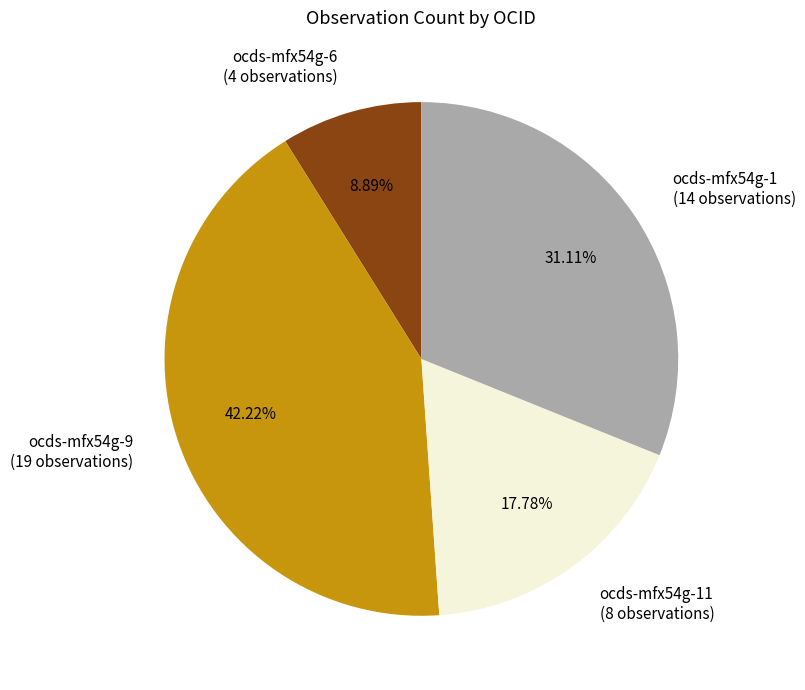

Is the sum of ocds-mfx54g-6 (4 observations) and ocds-mfx54g-9 (19 observations) greater than half?

Yes